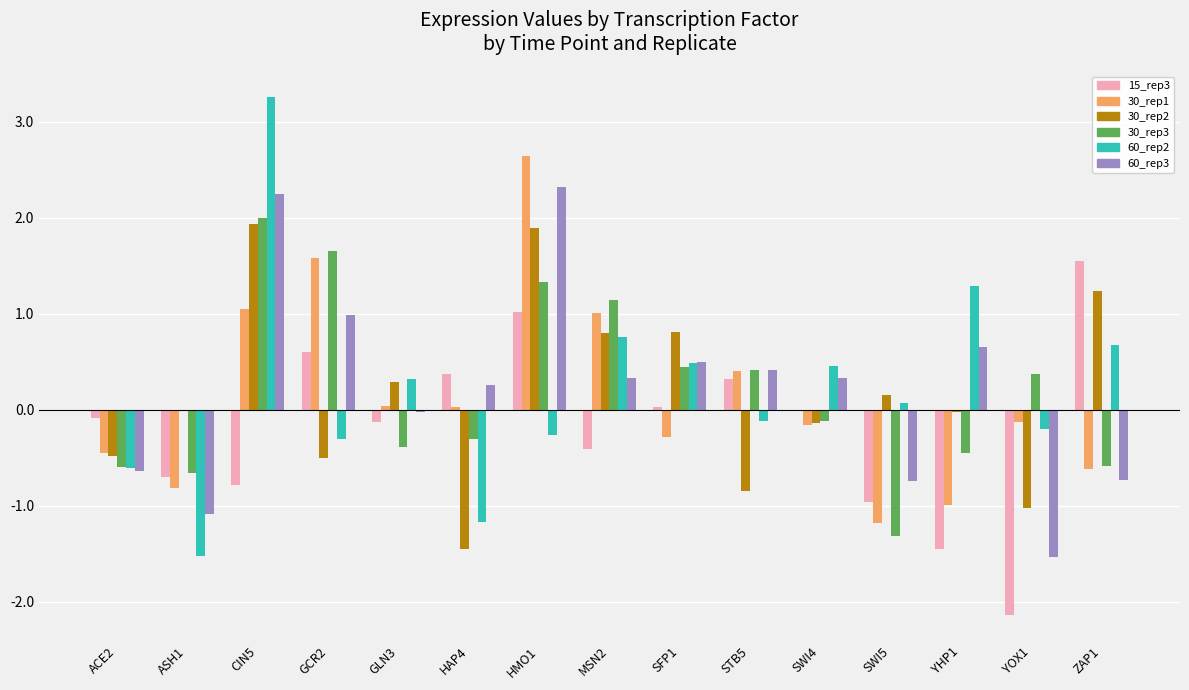

The value of 60_rep3 at ASH1 is -1.7. True or false?

False